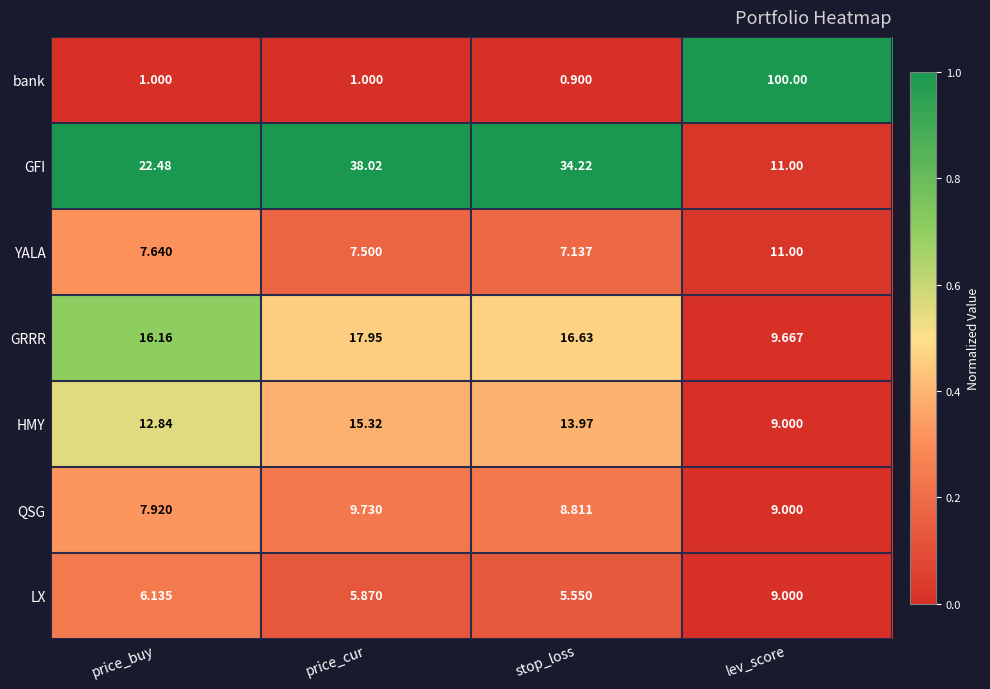

What is the greatest value displayed?

100.0